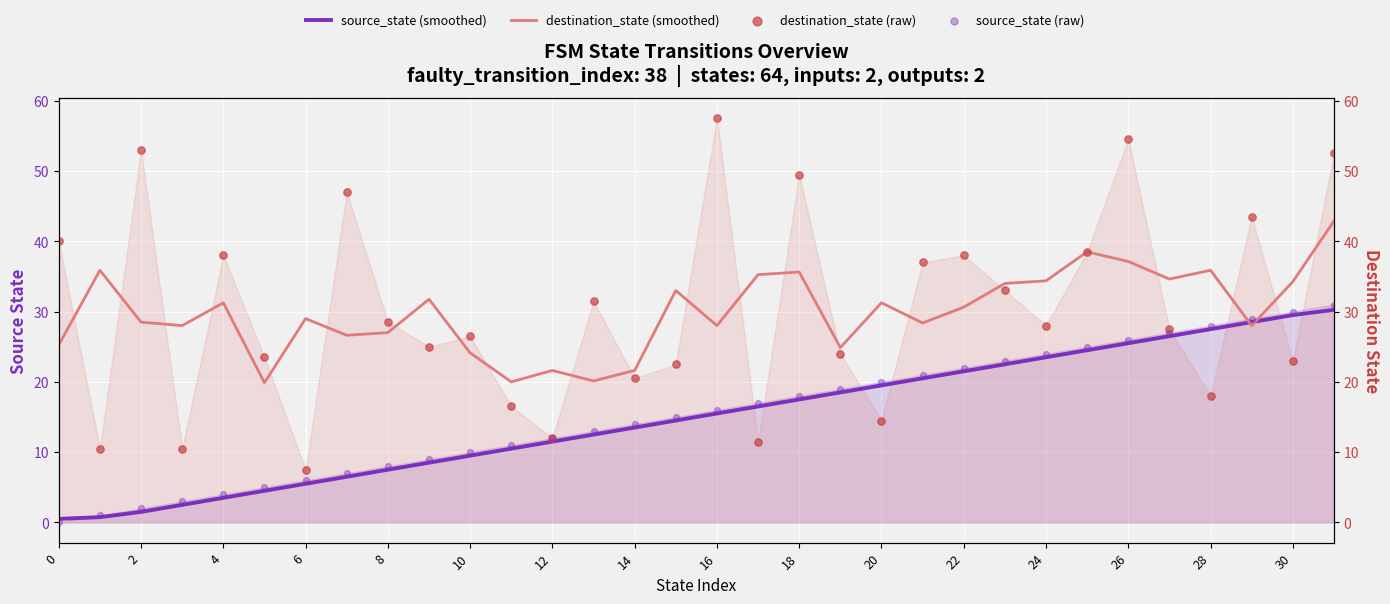

Is the value of source_state (smoothed) at 12 greater than the value of destination_state (raw) at 26?

No